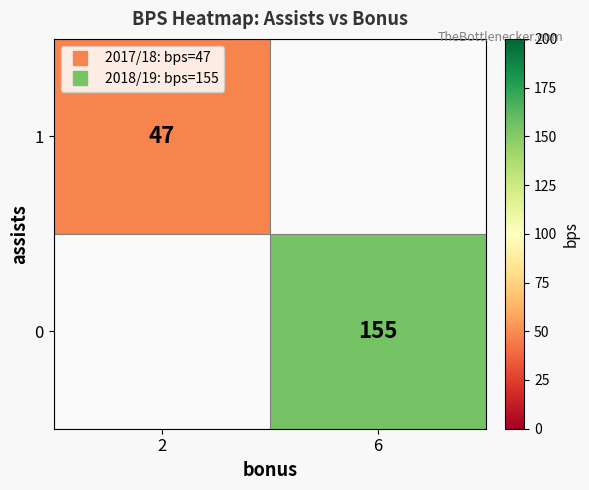

At which label does 1 reach its minimum?

2